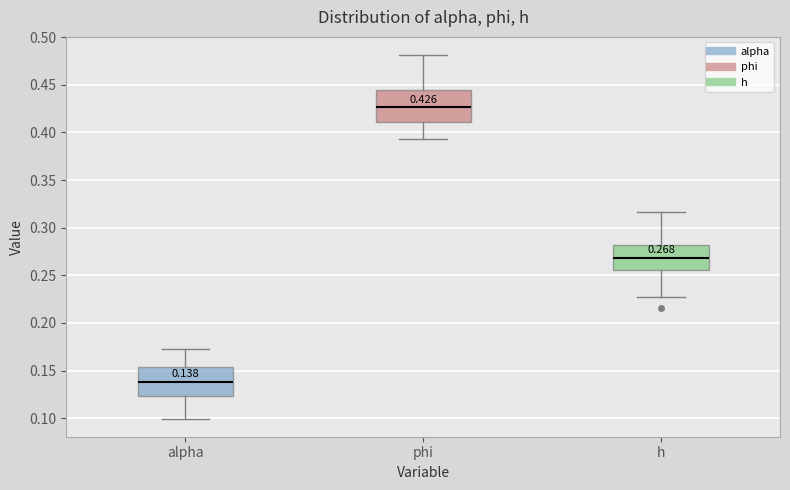

Which box has the highest median line?

phi